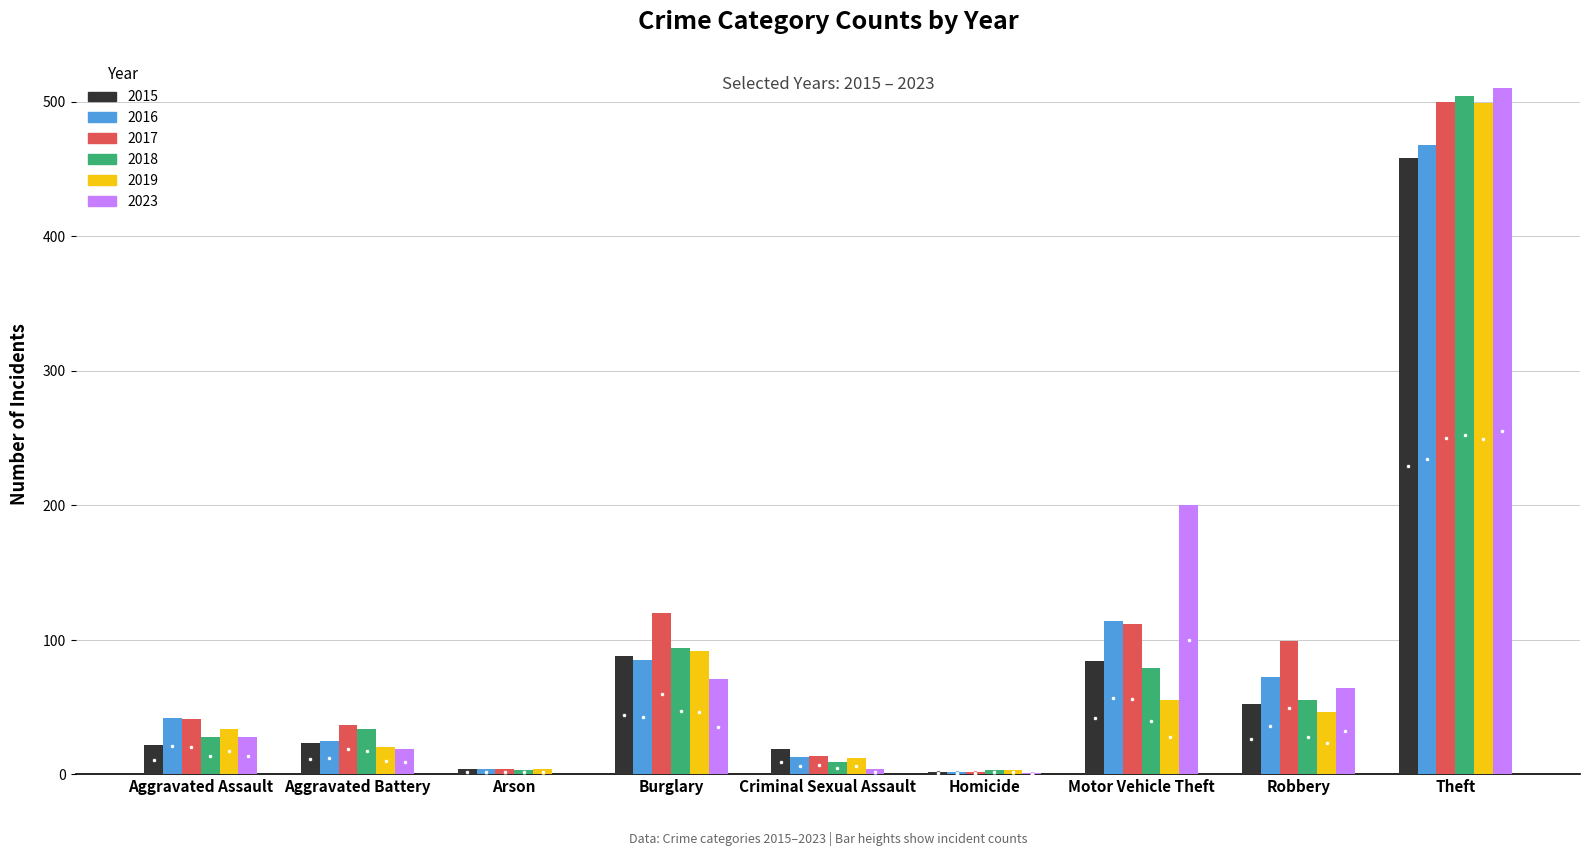

Is the value of 2023 at Theft greater than the value of 2016 at Theft?

Yes